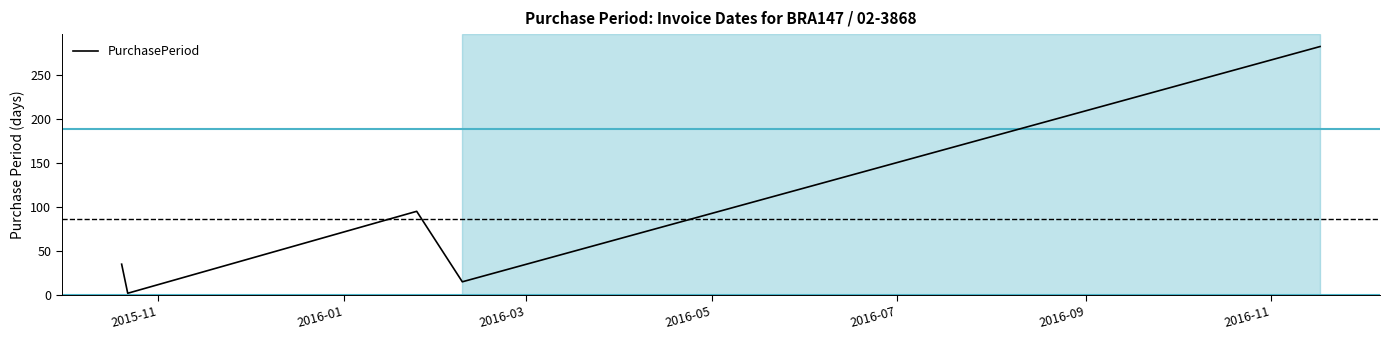

What is the greatest value displayed?

282